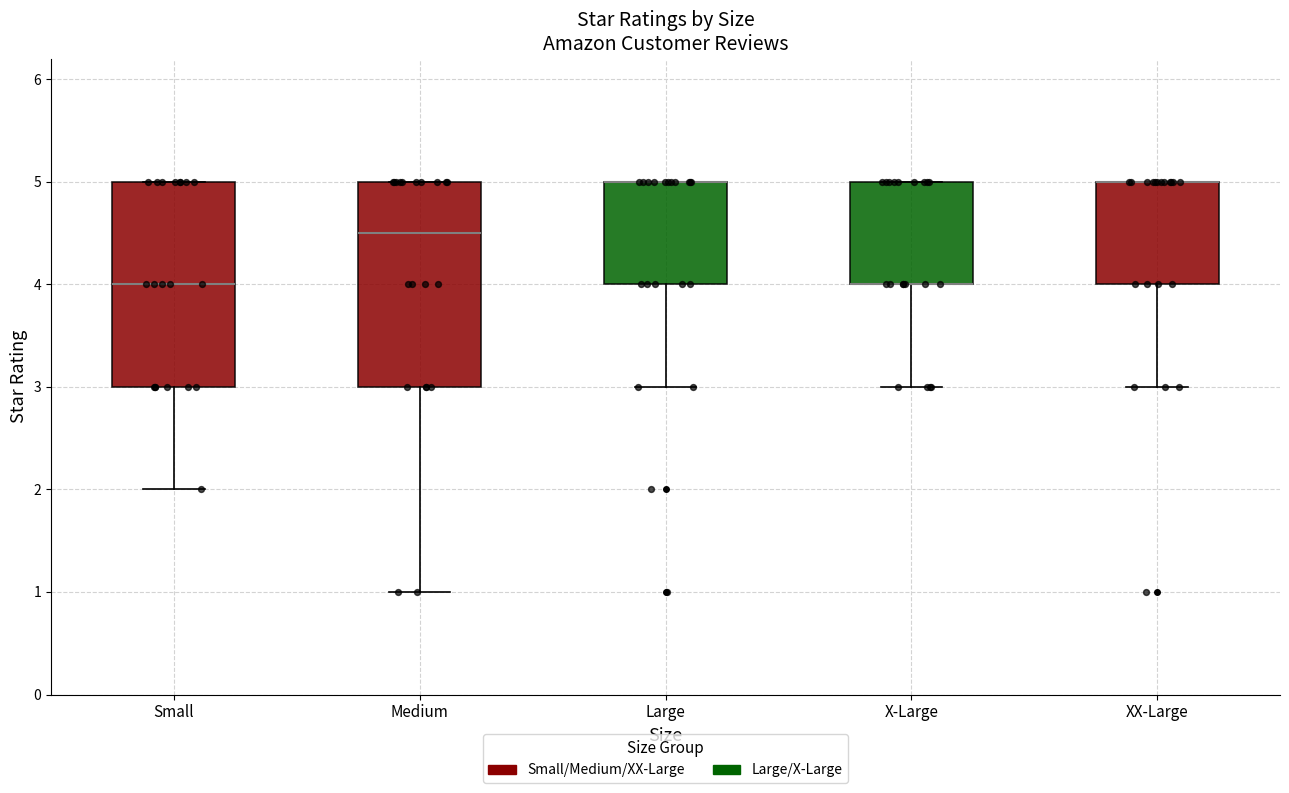

Where does the median line of the box for Small sit on the y-axis? The values are not printed on the chart, so give them approximately, as read against the axis.

4.0